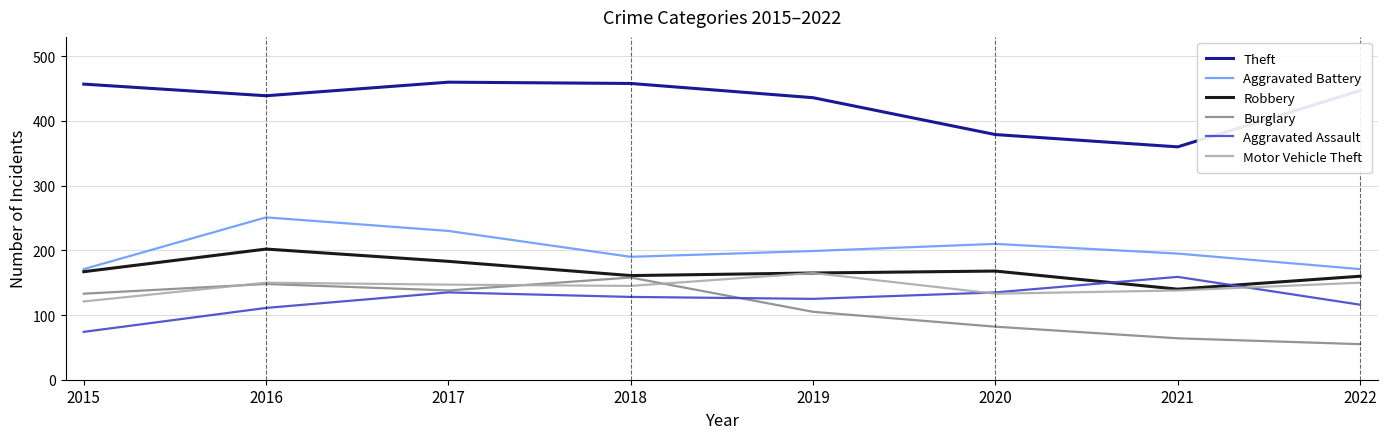

What is the total value across all series at 2019?

1195